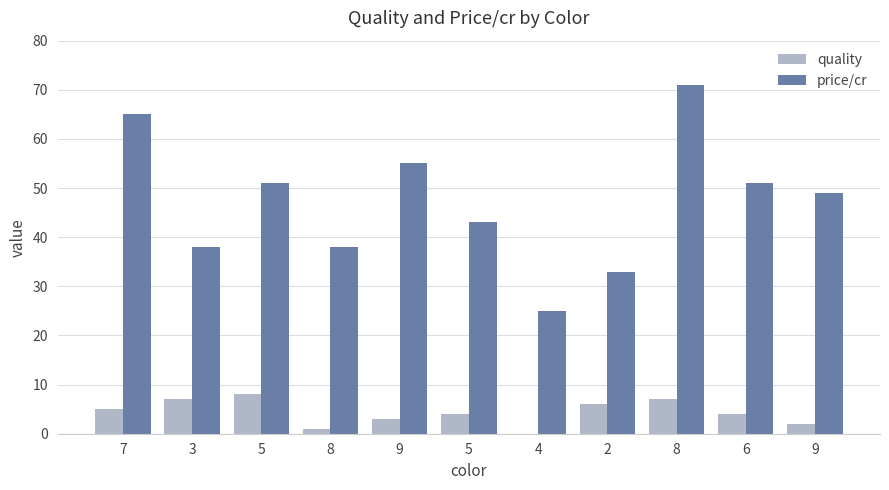

Between 8 and 7, which is larger?

8